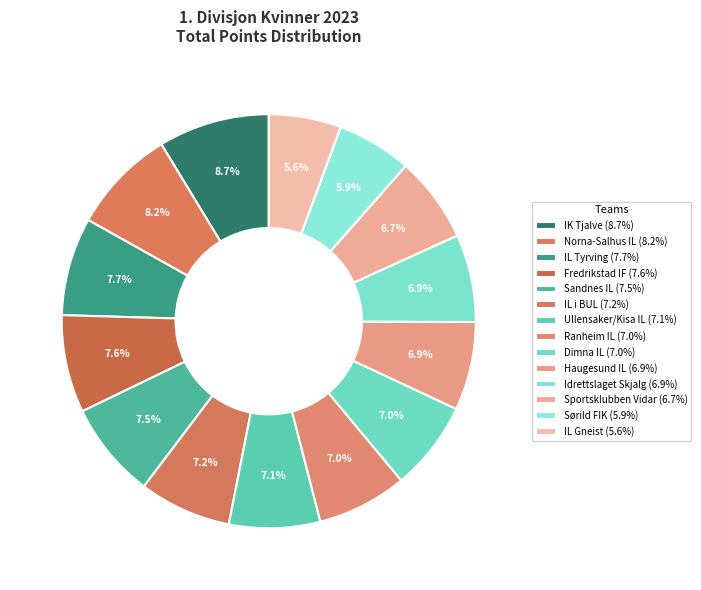

How many slices are in this pie chart?

14